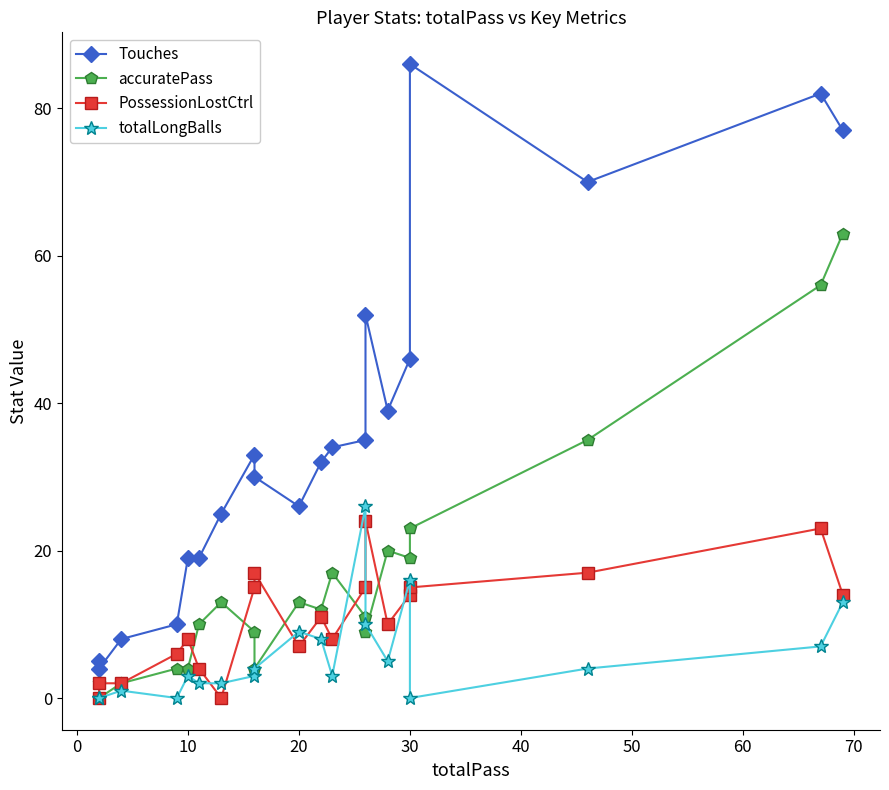

True or false: totalLongBalls and Touches intersect in this chart.

False